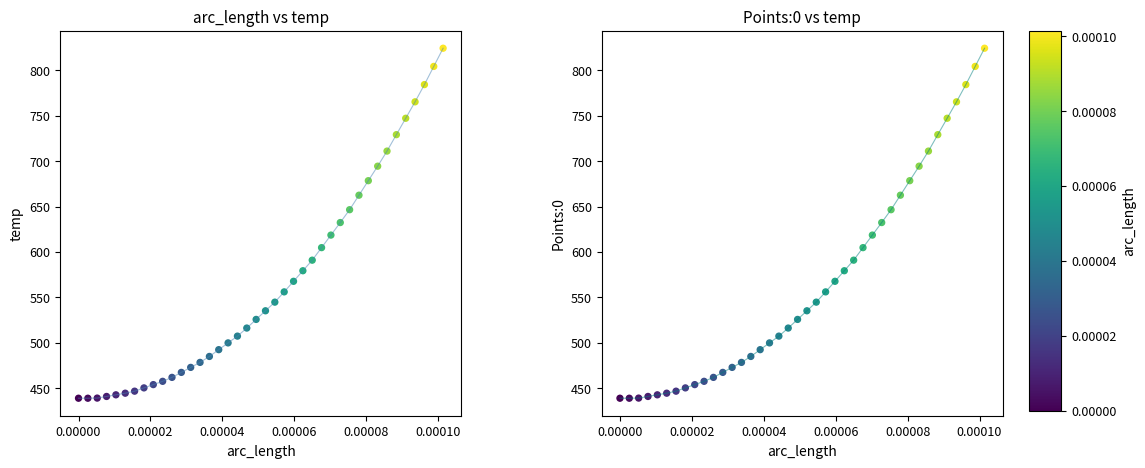

Which series has the largest total across all categories?

arc_length line